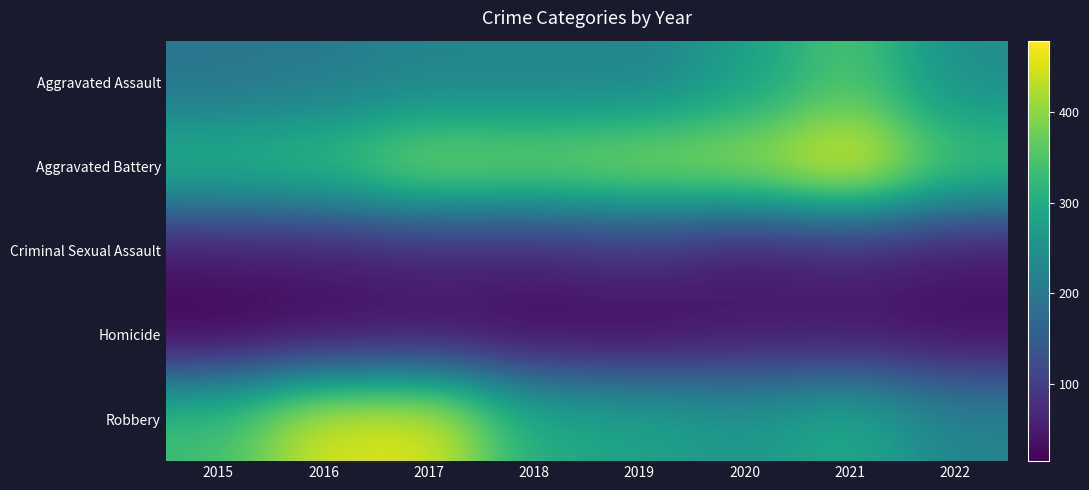

What is the spread (max minus min) of values at 2020?

375